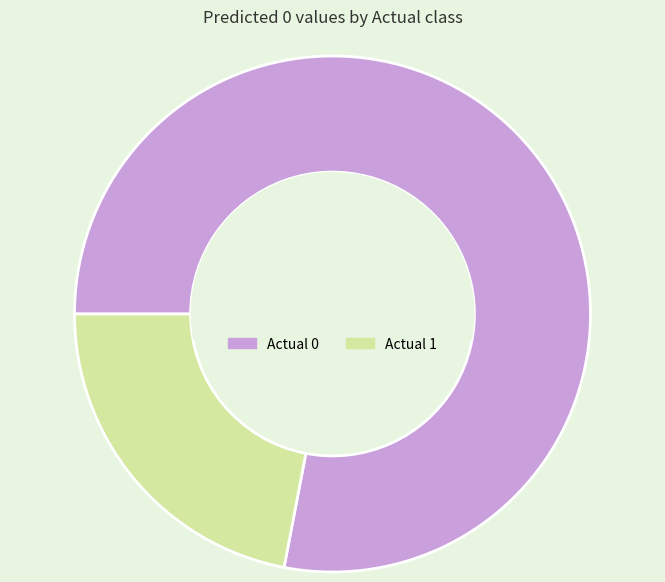

Is it true that Actual 0 is 78% of the pie?

True